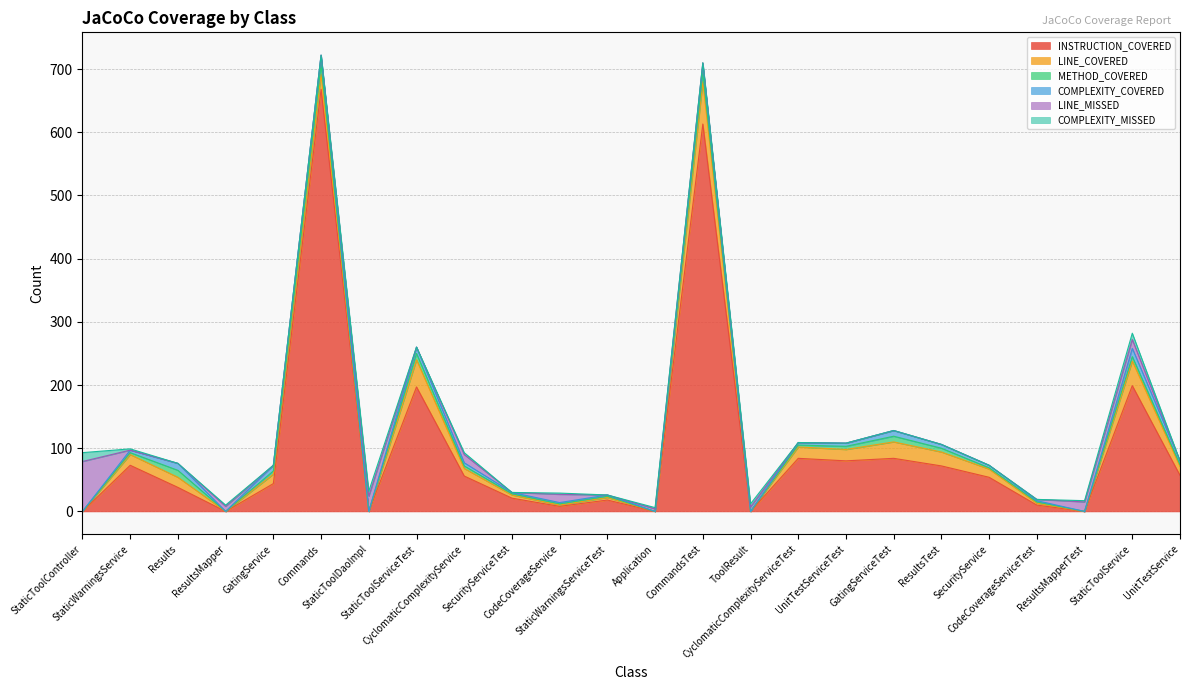

At which label is INSTRUCTION_COVERED closest to 334?

StaticToolService